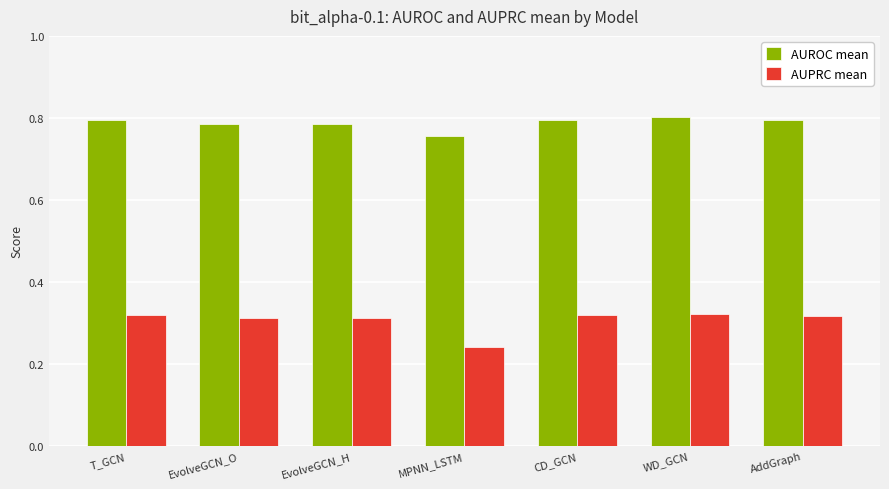

At which category does the chart reach its minimum across all series?

MPNN_LSTM